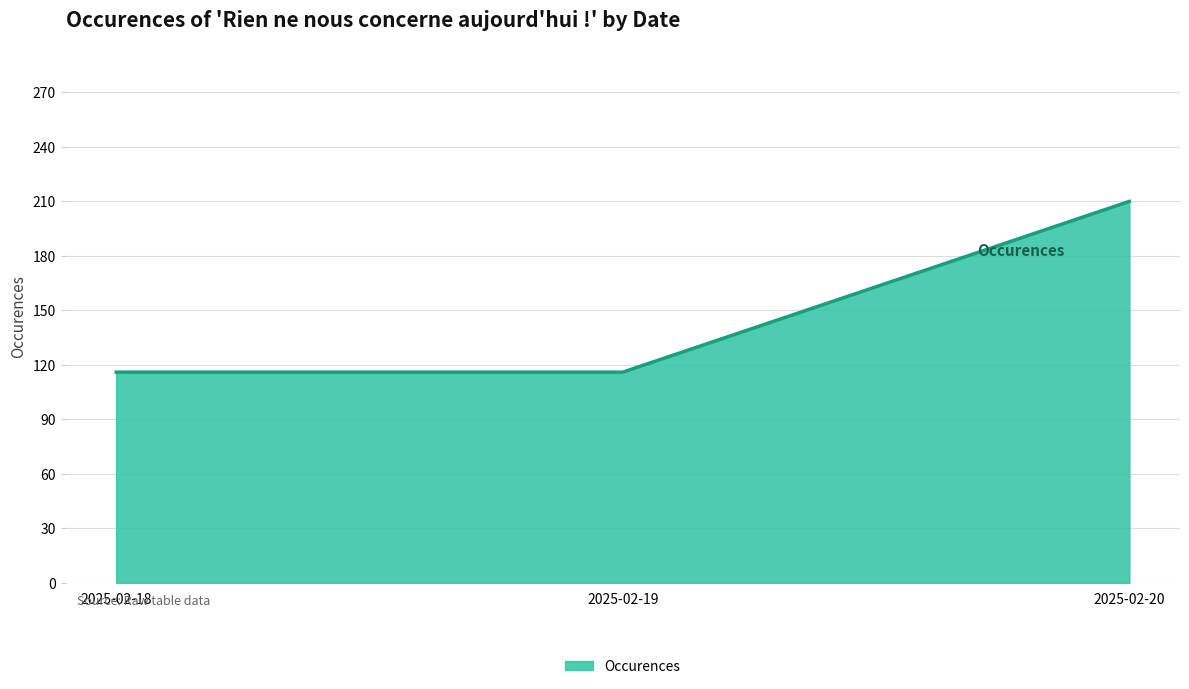

What is the difference between the maximum and second lowest values?

94